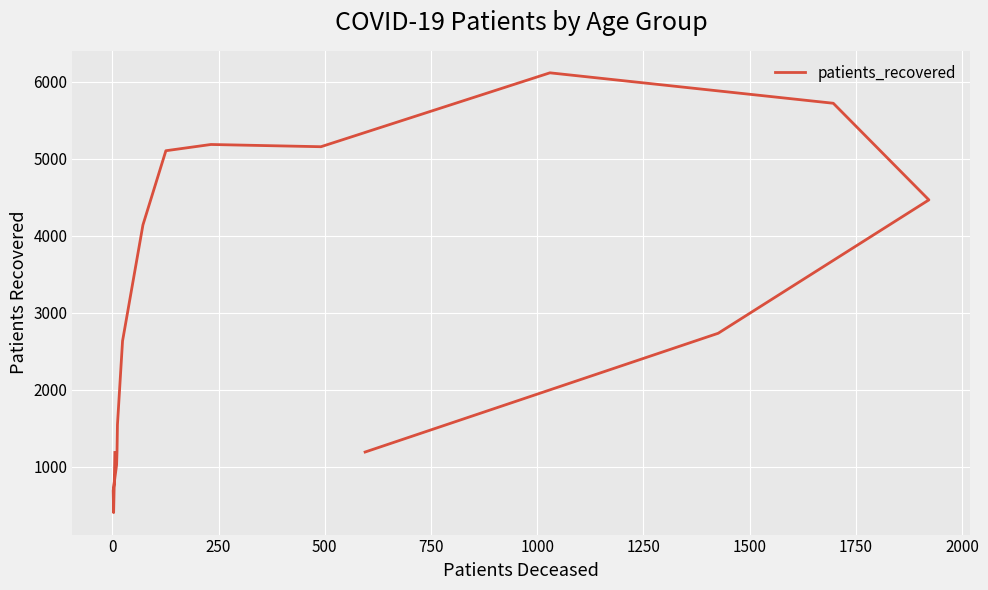

Is it true that the value at 2000 is 8905?

False